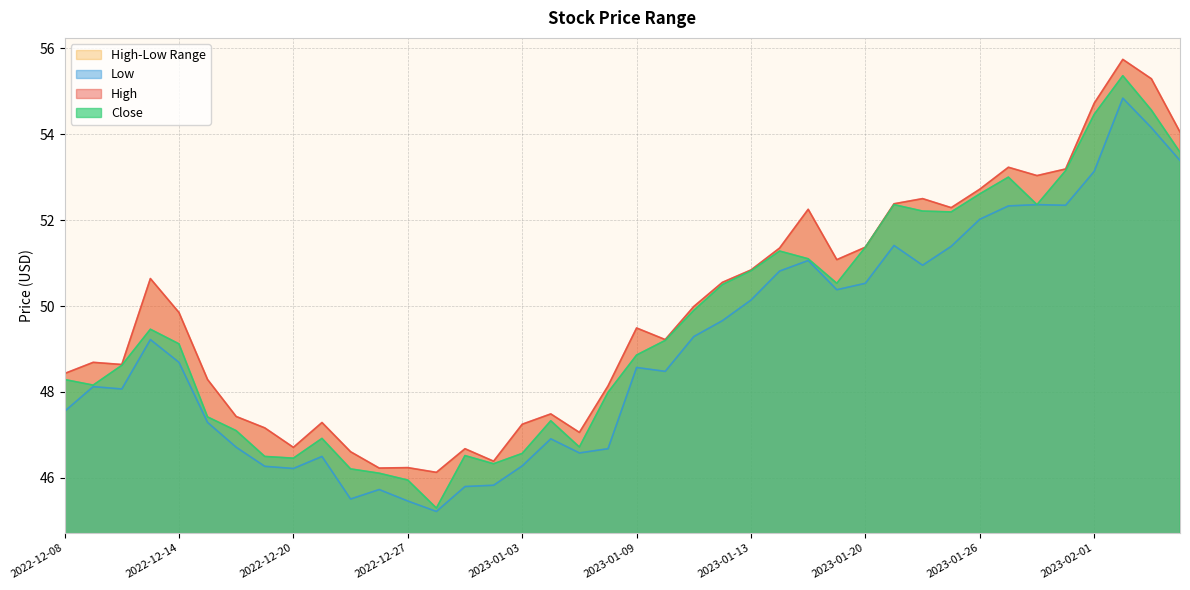

Which category has the lowest value in the Low series?

2022-12-28